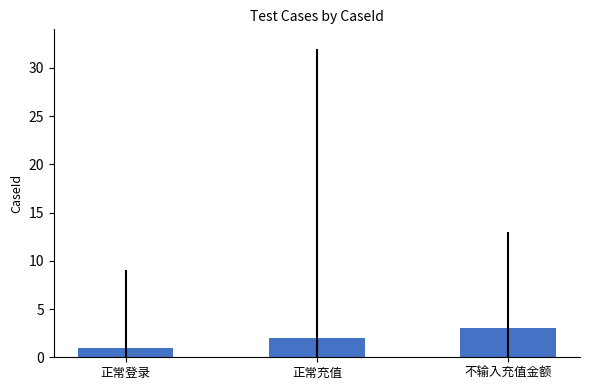

What is the label of the 3rd bar from the right?

正常登录